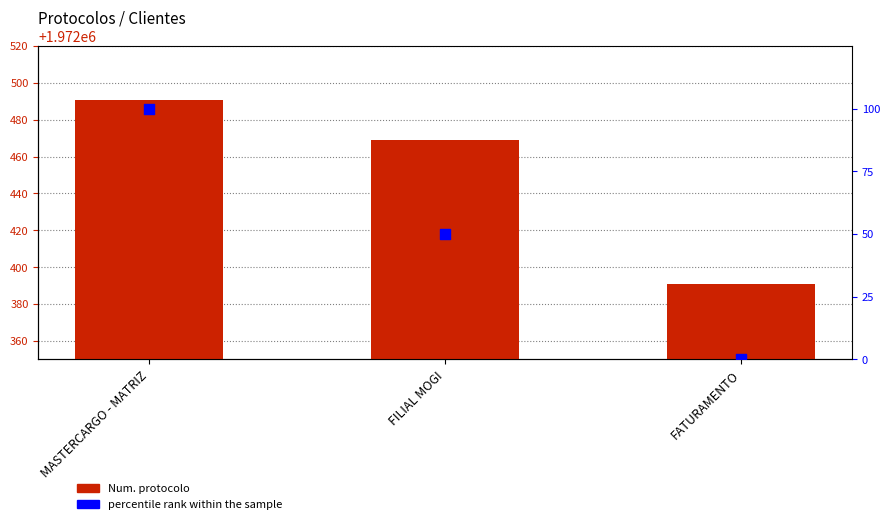

Which series has the largest Y range (max minus min)?

percentile rank within the sample